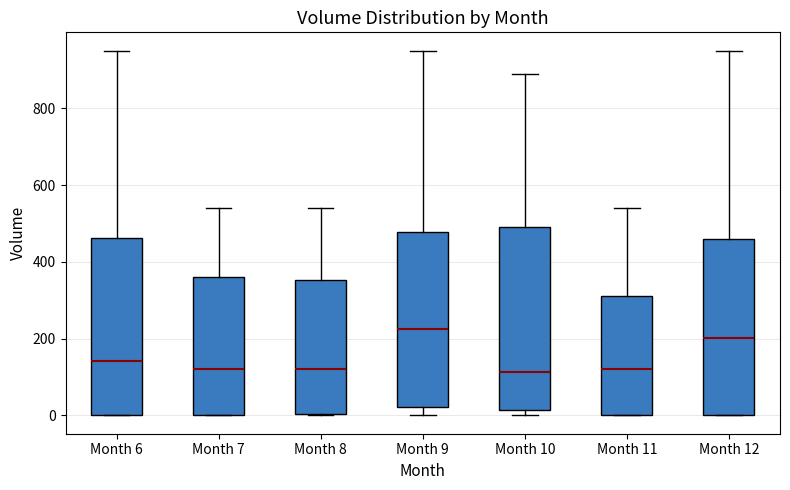

Reading left to right, transcribe this box plot: for each box, give where its median line is, the range the box spans, and where its two whiskers end, as read against the y-axis. The values are not printed on the chart, so give them approximately, as read against the axis.

Month 6: median 140, box 0 to 460, whiskers 0 to 960
Month 7: median 120, box 0 to 360, whiskers 0 to 540
Month 8: median 120, box 0 to 360, whiskers 0 to 540
Month 9: median 220, box 20 to 480, whiskers 0 to 960
Month 10: median 120, box 20 to 480, whiskers 0 to 880
Month 11: median 120, box 0 to 320, whiskers 0 to 540
Month 12: median 200, box 0 to 460, whiskers 0 to 960